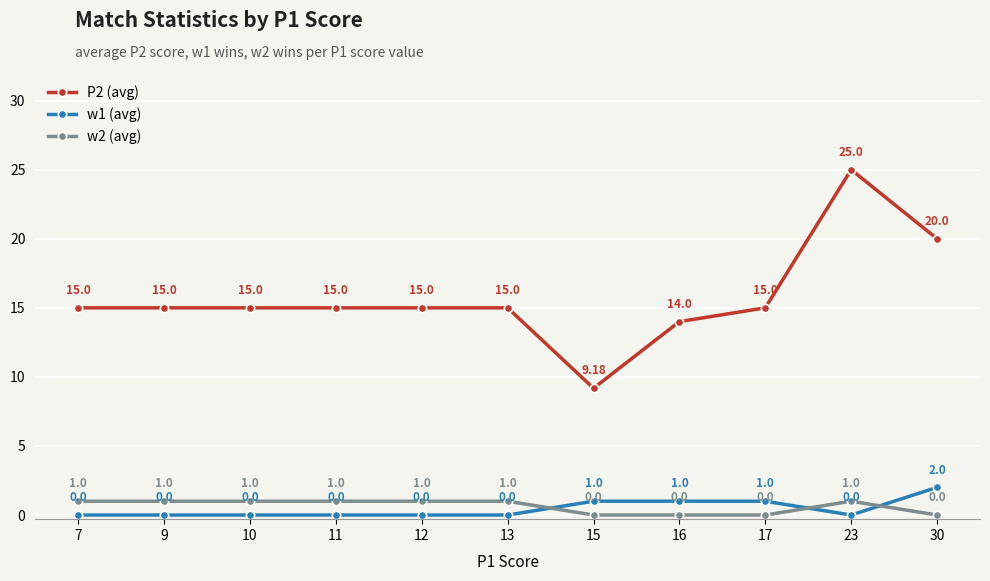

What is the difference between the second highest and minimum values in the w1 (avg) series?

1.0